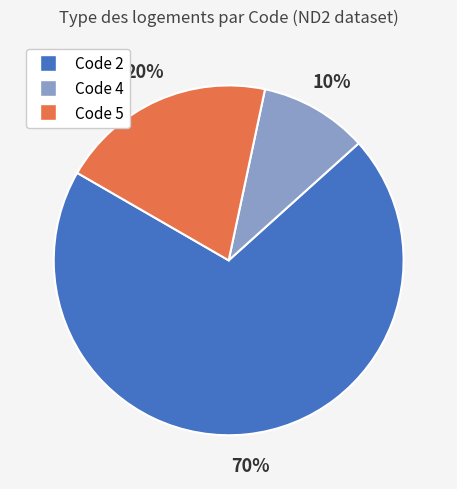

To the nearest percent, what is the average slice percentage?

33%